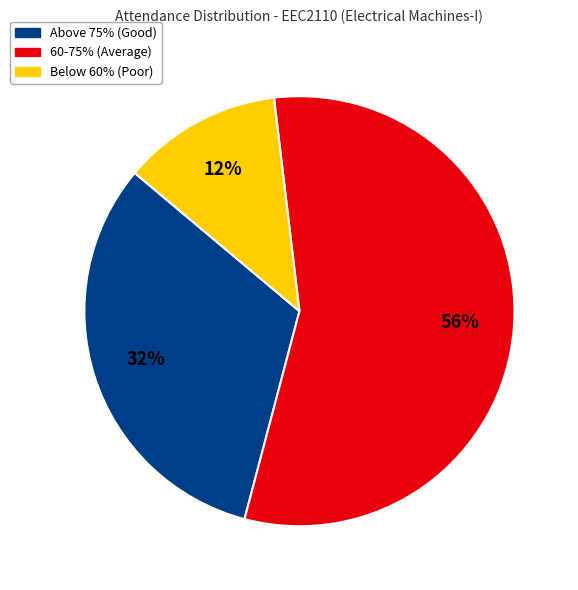

Is there any slice that represents more than half of the pie?

Yes